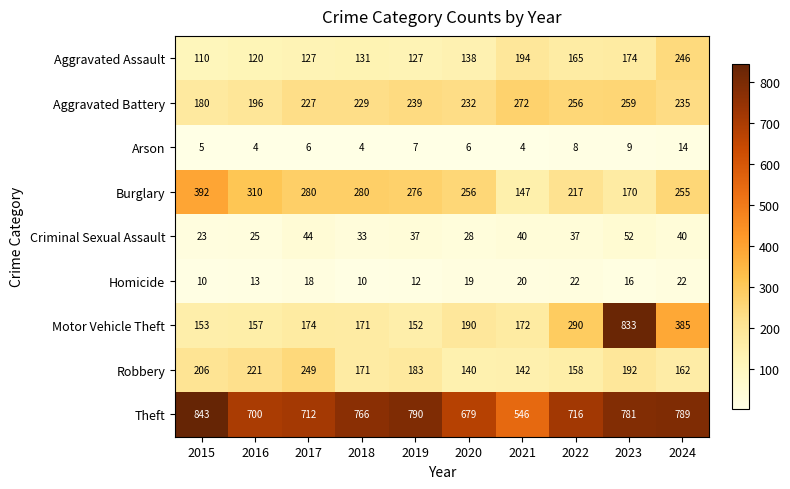

Count the number of data series in this chart.

9